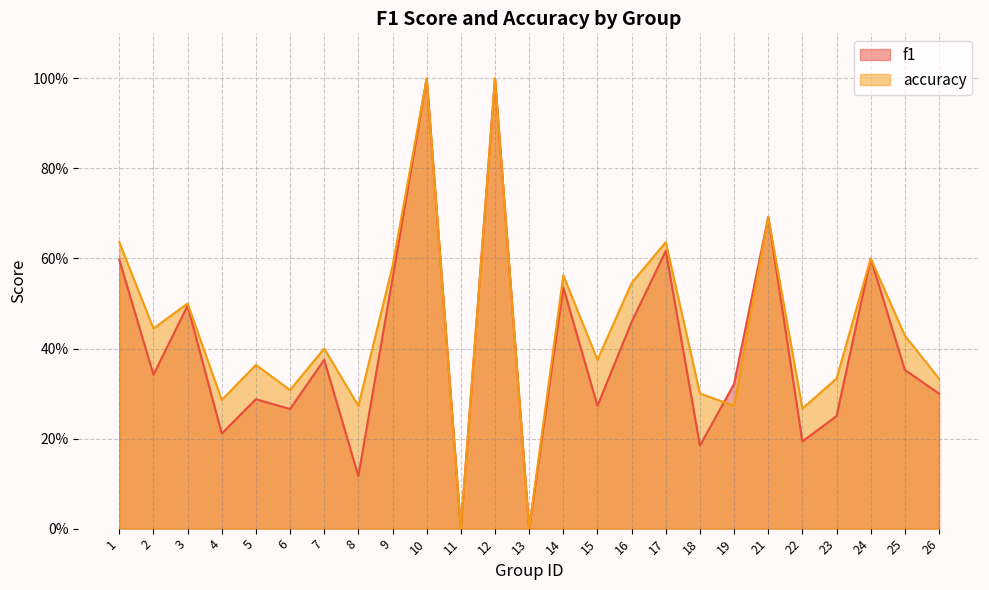

What is the difference between the maximum and second lowest values in the f1 series?

1.0